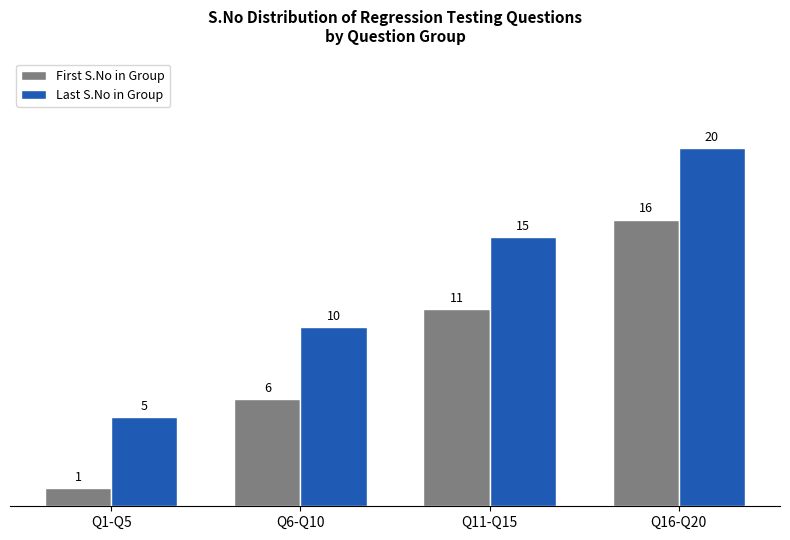

What are all the series names shown in the legend?

First S.No in Group, Last S.No in Group